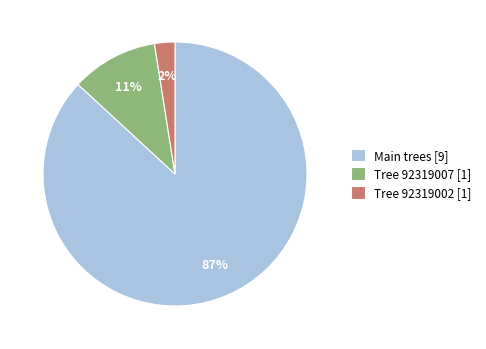

Which slice is the largest?

Main trees [9]